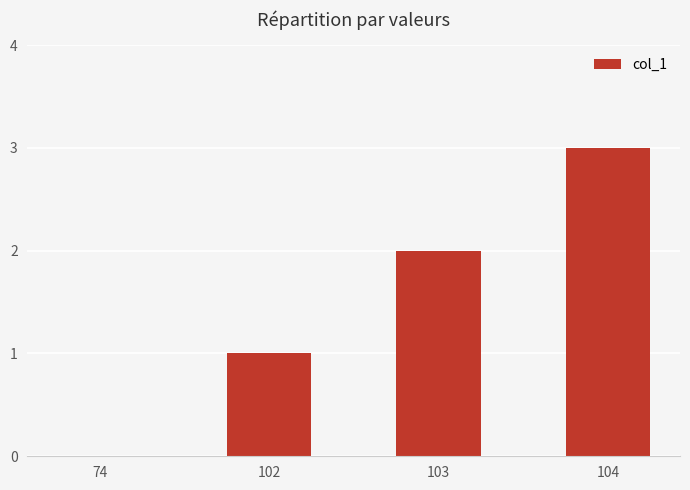

What is the change in value from 74 to 104?

+3